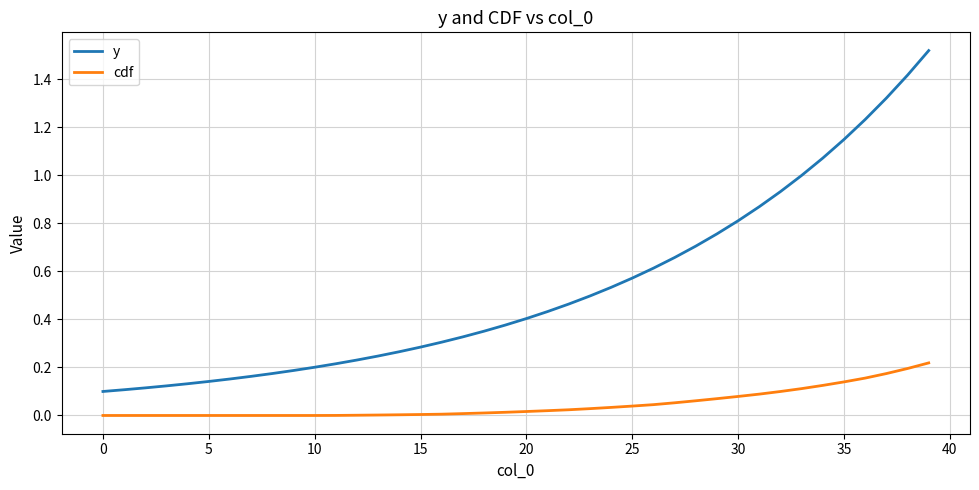

Which series has the largest total across all categories?

y